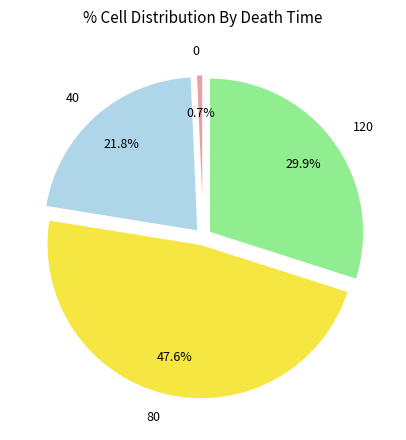

What portion of the pie excludes 80?

52.4%